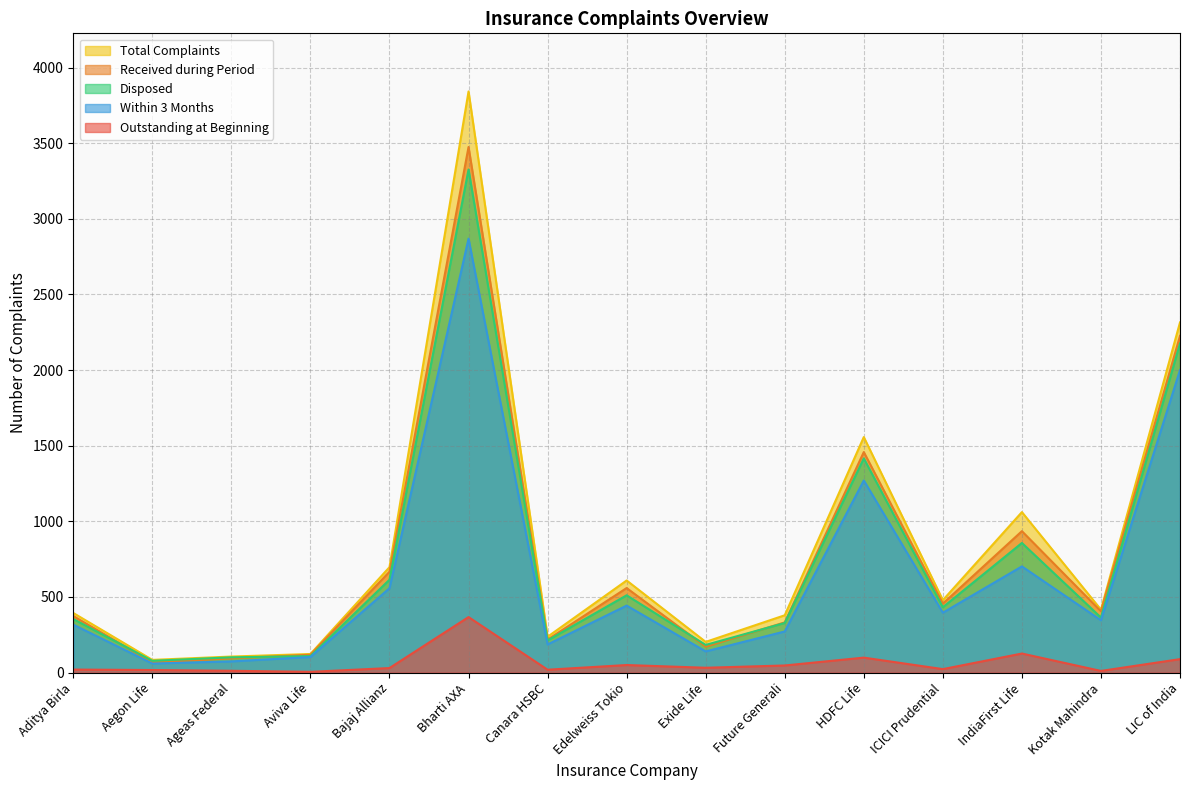

What is the value of the Within 3 Months point at the 15th from the left?

2000